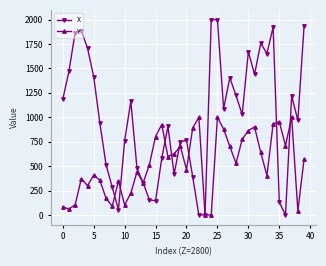

What is the maximum value for Y?

1000.0